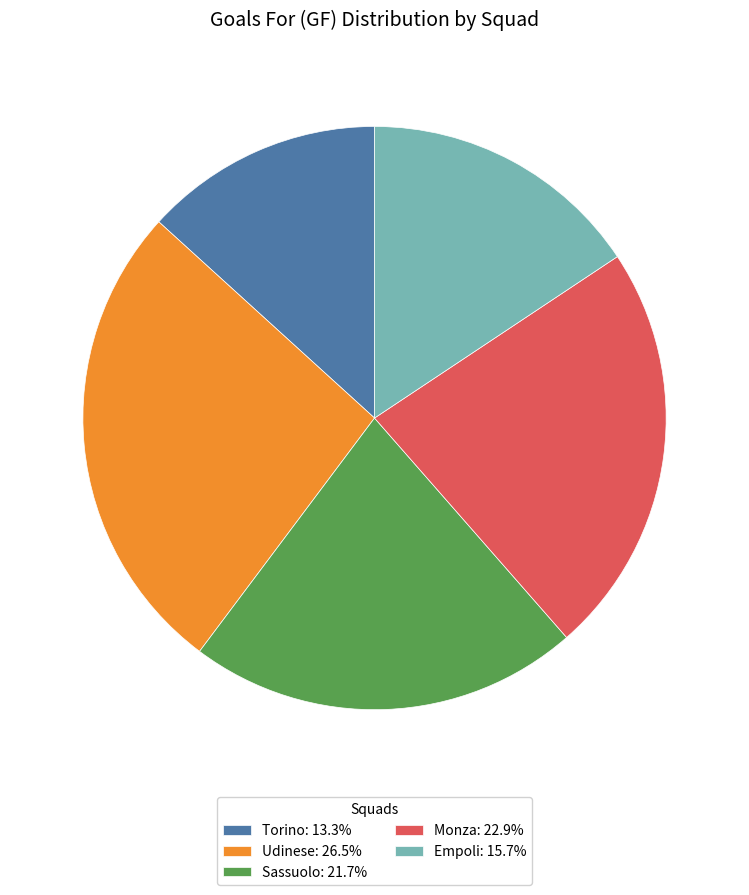

Rank the categories by value from highest to lowest.

Udinese, Monza, Sassuolo, Empoli, Torino